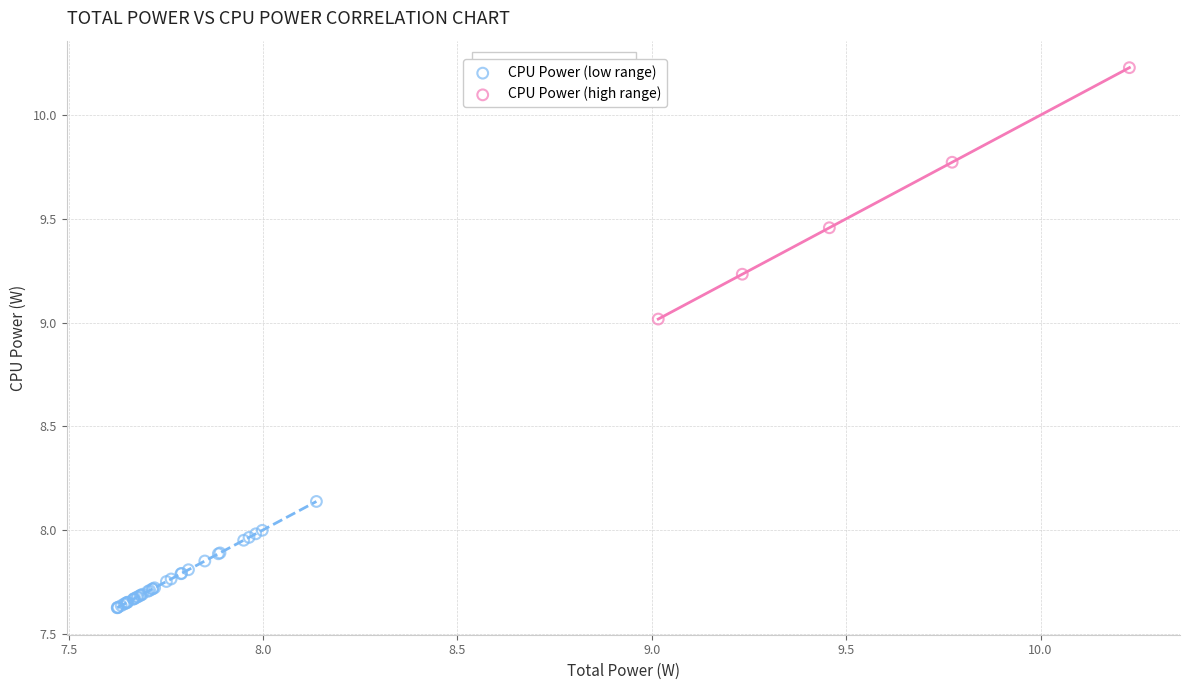

Which series contains the lowest Y value?

CPU Power (low range)